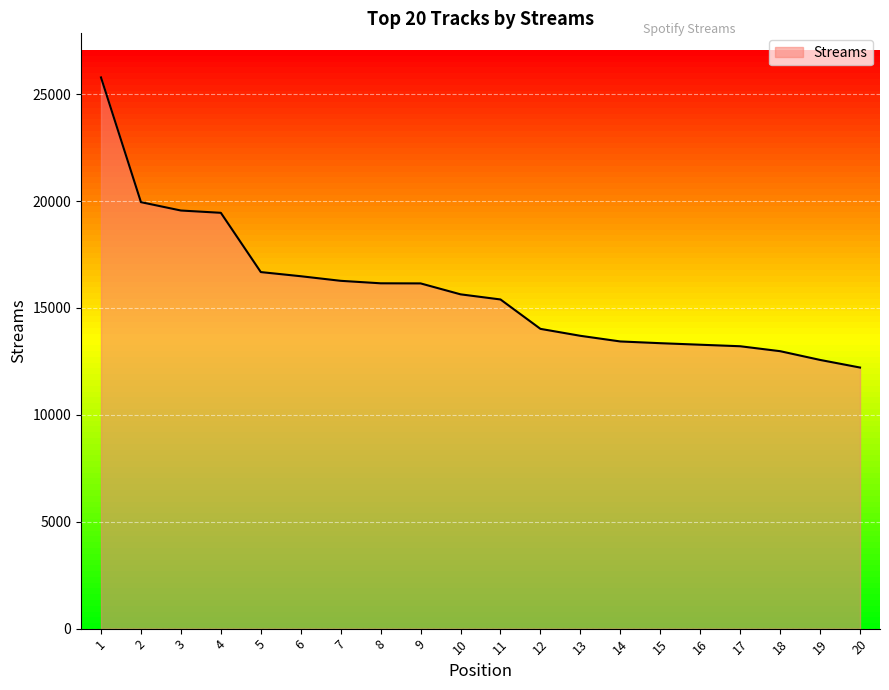

How many lines are shown in the chart?

1